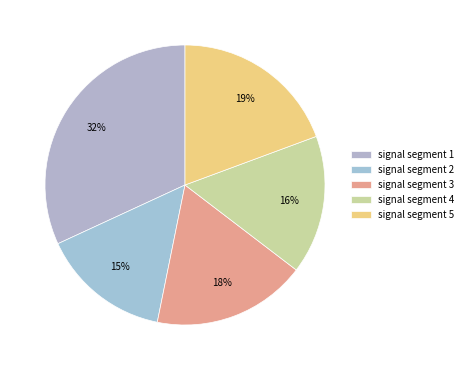

Does signal segment 3 represent more than half of the total?

No